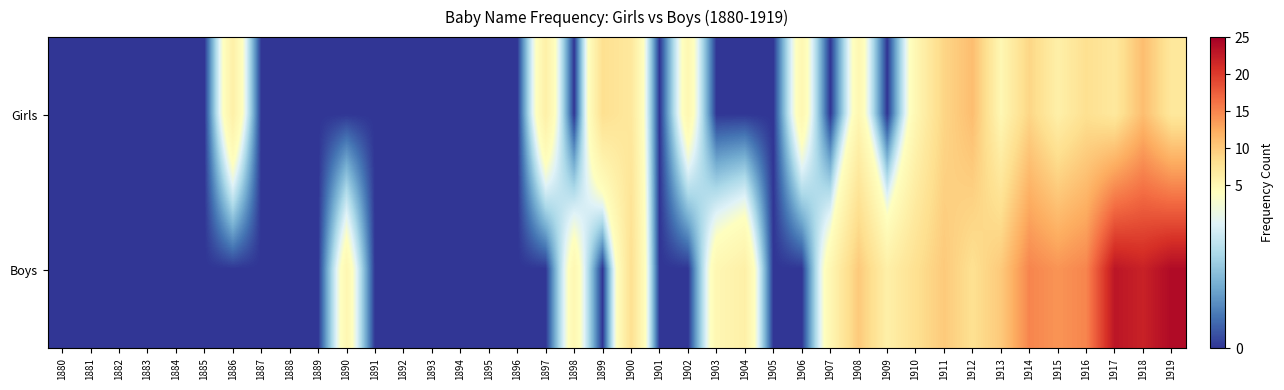

At which category does the chart reach its peak across all series?

1919